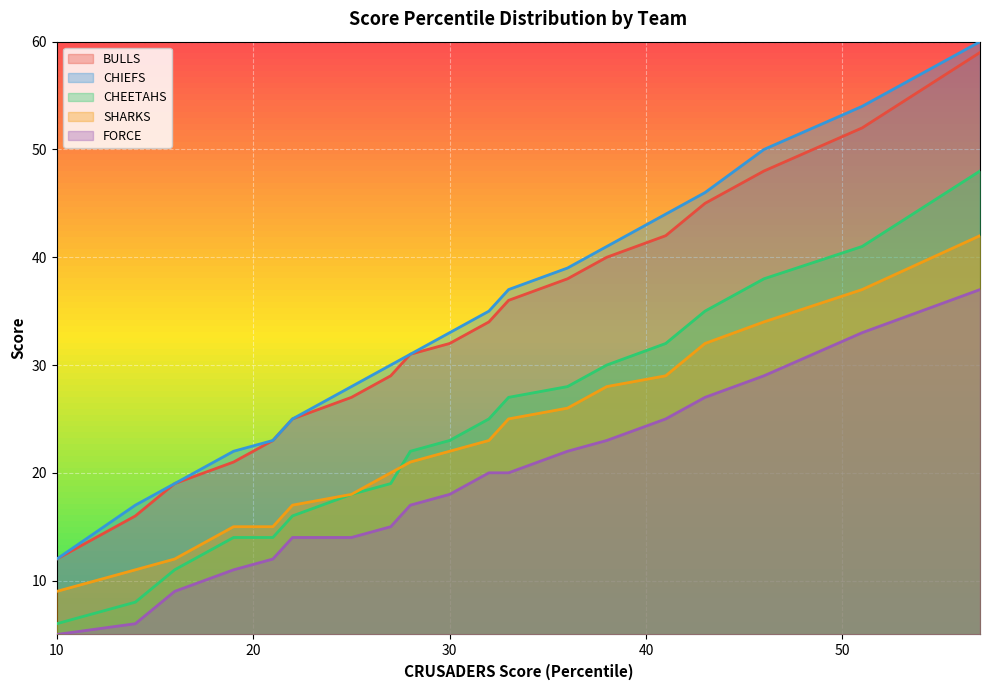

True or false: CHIEFS and FORCE intersect in this chart.

False